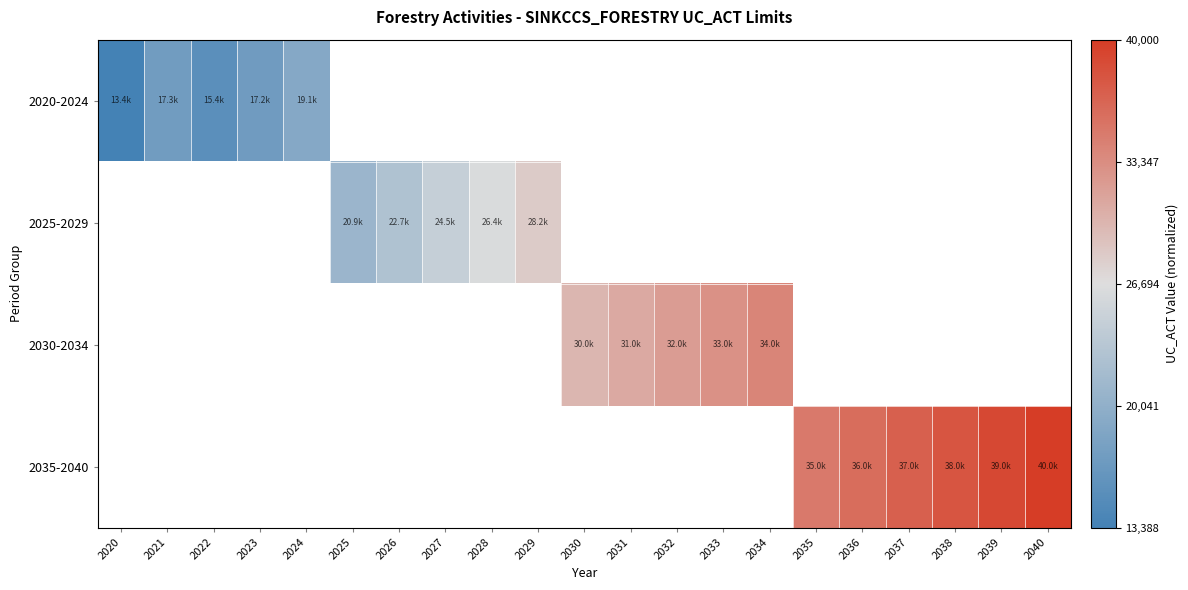

Rank the series by their average value, from lowest to highest.

2020-2024, 2025-2029, 2030-2034, 2035-2040